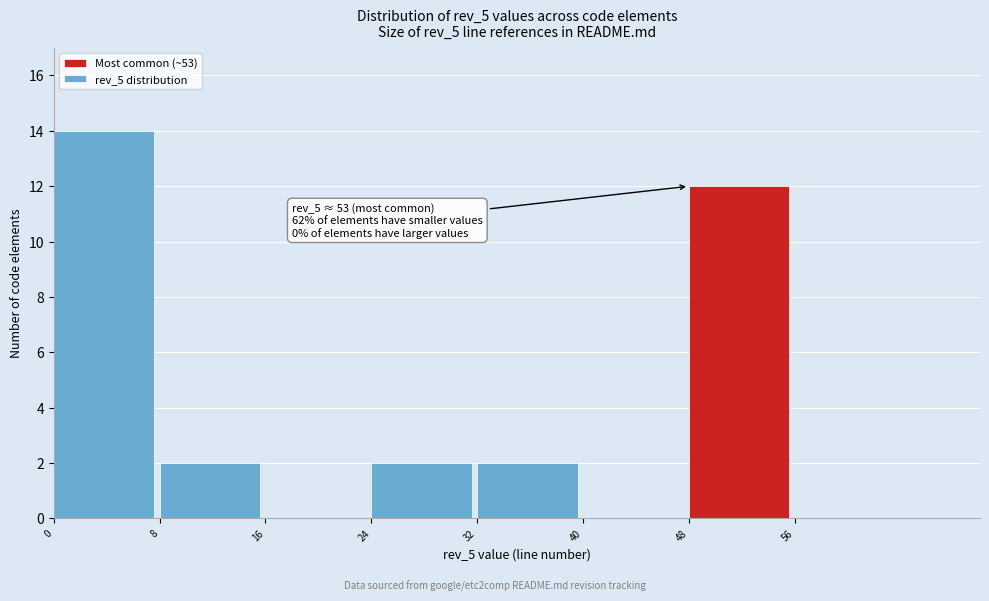

Which range on the x-axis has the tallest bar?

0 to 8